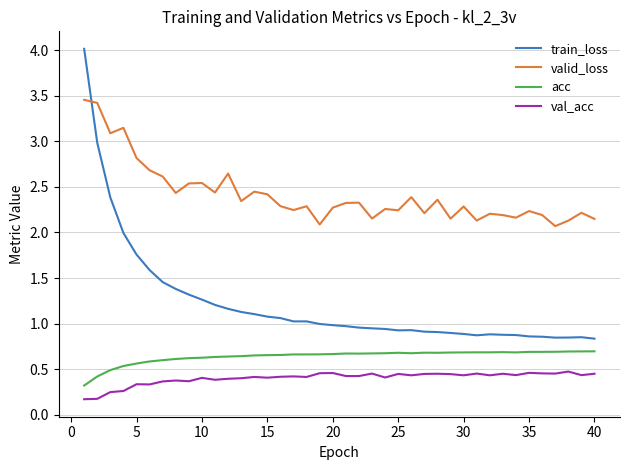

Which series has the largest range (max minus min)?

train_loss